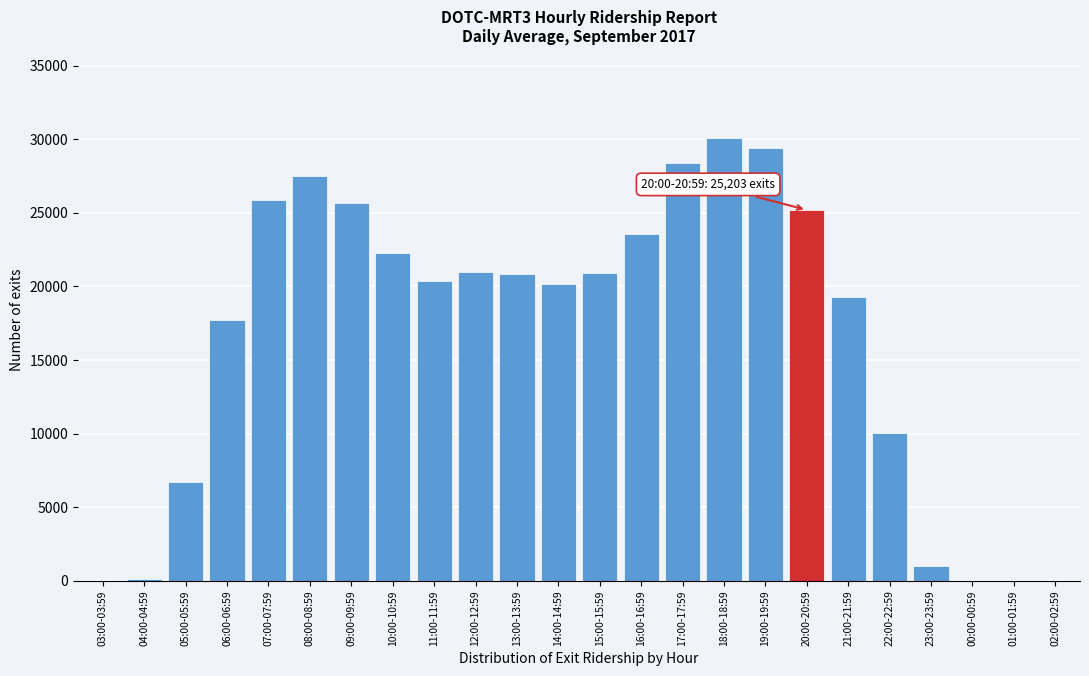

What is the ratio of the value at 06:00-06:59 to the value at 22:00-22:59?

1.8